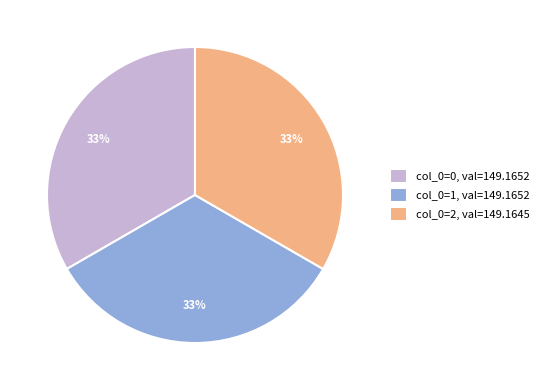

Does any single category account for the majority?

No